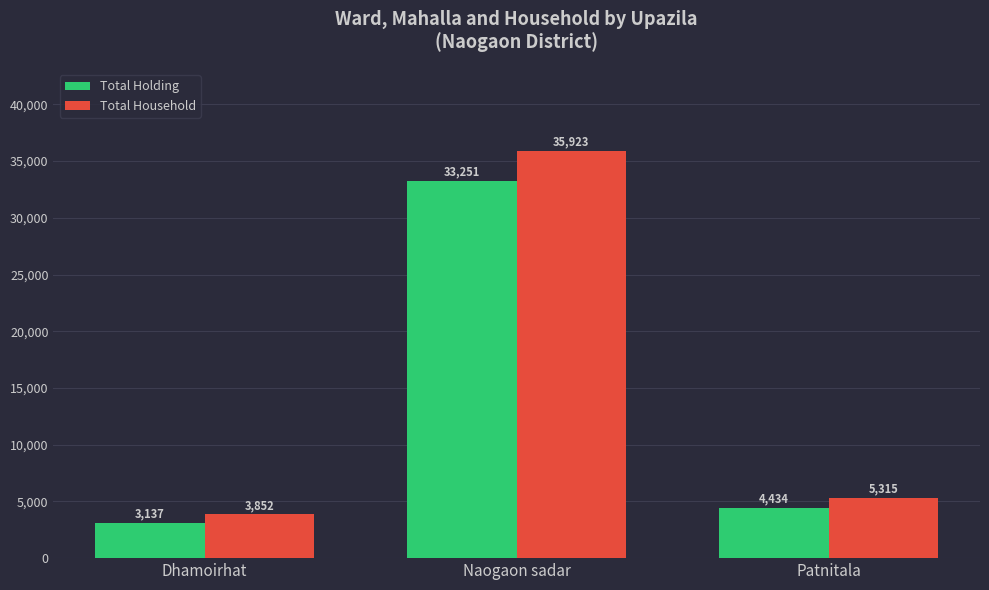

How many groups of bars are there?

3